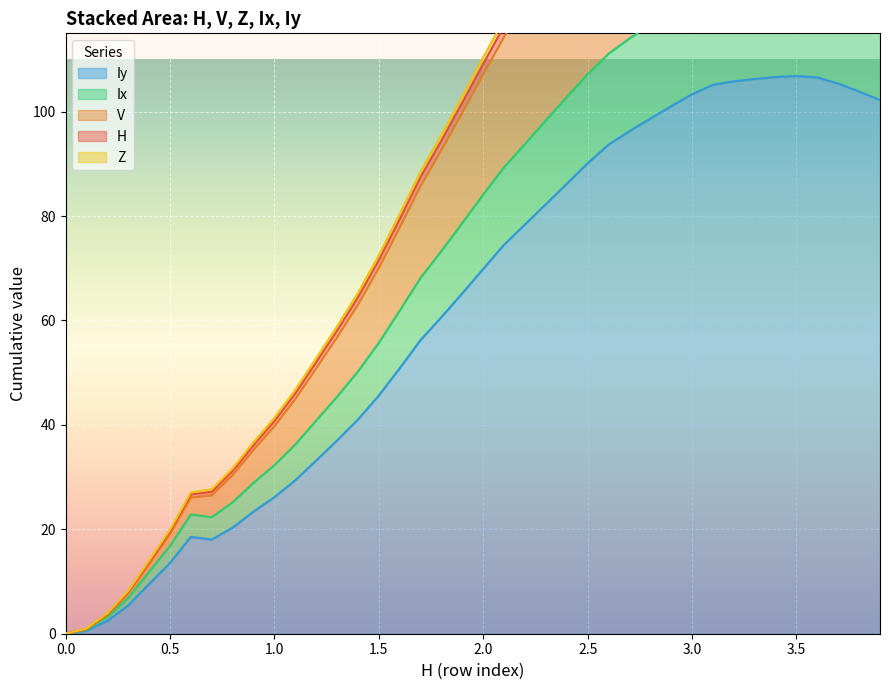

What is the highest value of the Iy series?

106.8